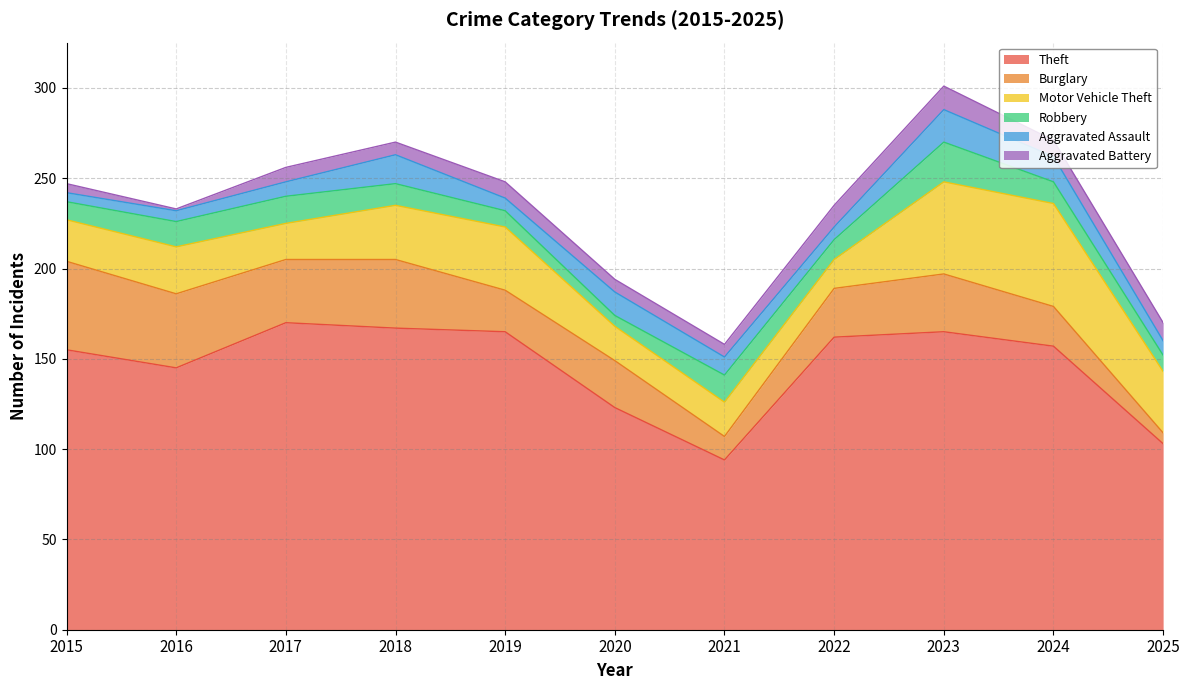

Reading left to right, extract all data points from this chart.

Theft: 155	145	170	167	165	123	94	162	165	157	103
Burglary: 49	41	35	38	23	26	13	27	32	22	6
Motor Vehicle Theft: 23	26	20	30	35	19	19	16	51	57	34
Robbery: 10	14	15	12	9	6	15	11	22	12	9
Aggravated Assault: 5	6	8	16	7	13	10	7	18	14	8
Aggravated Battery: 5	1	8	7	9	7	7	12	13	9	10